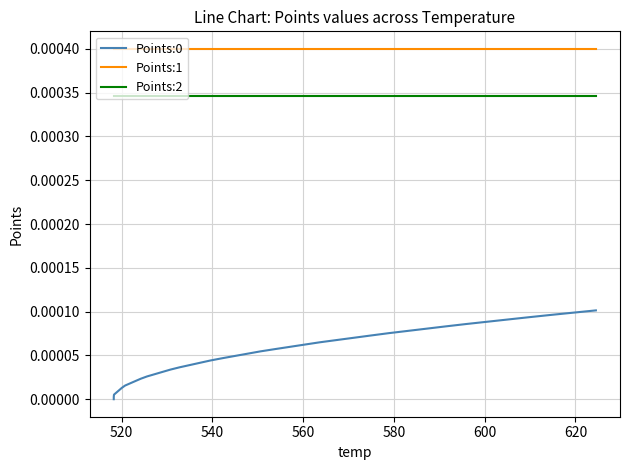

What position from the left is 620?

7